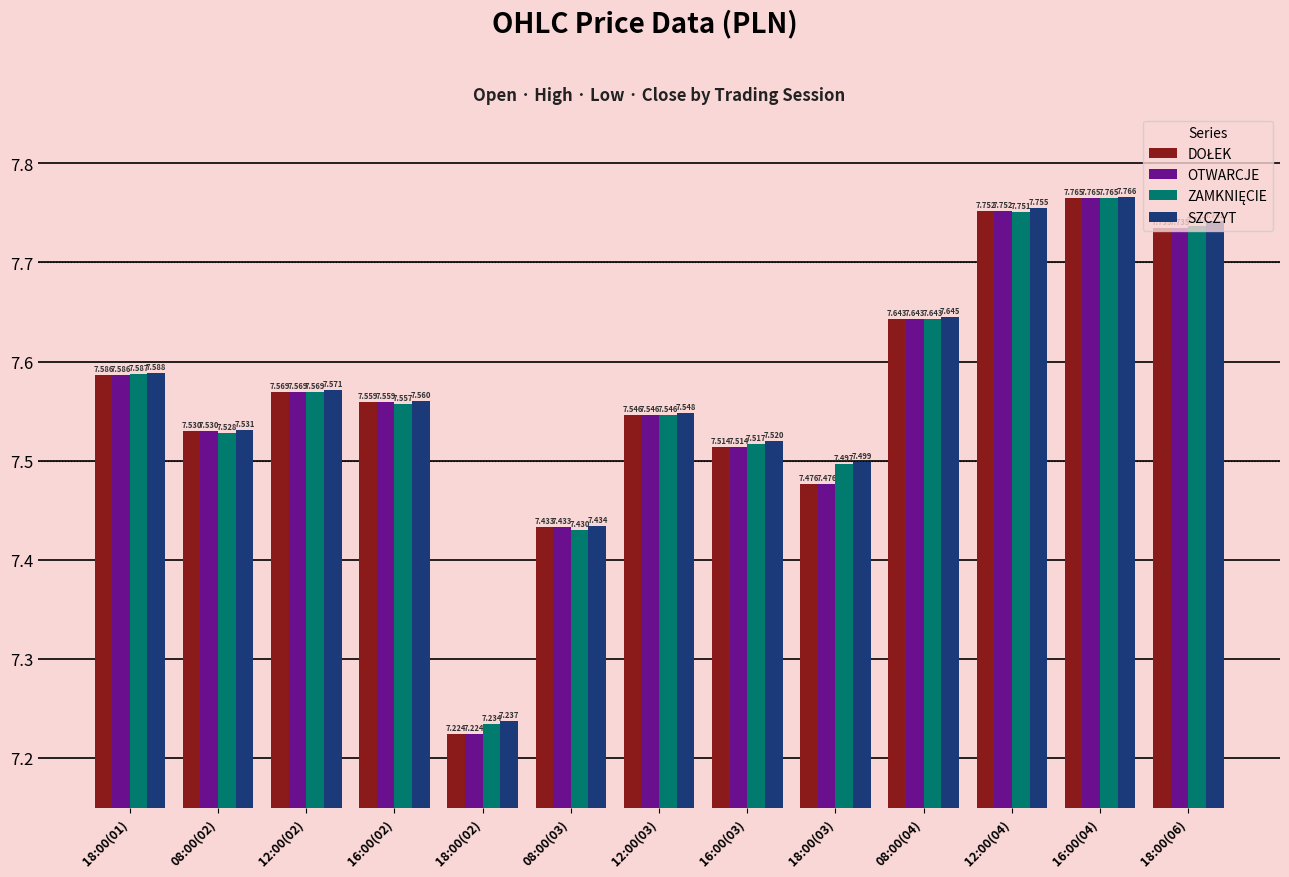

Reading right to left, what are all the values shown in this chart?

DOŁEK: 7.7	7.8	7.8	7.6	7.5	7.5	7.5	7.4	7.2	7.6	7.6	7.5	7.6
OTWARCJE: 7.7	7.8	7.8	7.6	7.5	7.5	7.5	7.4	7.2	7.6	7.6	7.5	7.6
ZAMKNIĘCIE: 7.7	7.8	7.8	7.6	7.5	7.5	7.5	7.4	7.2	7.6	7.6	7.5	7.6
SZCZYT: 7.7	7.8	7.8	7.6	7.5	7.5	7.5	7.4	7.2	7.6	7.6	7.5	7.6